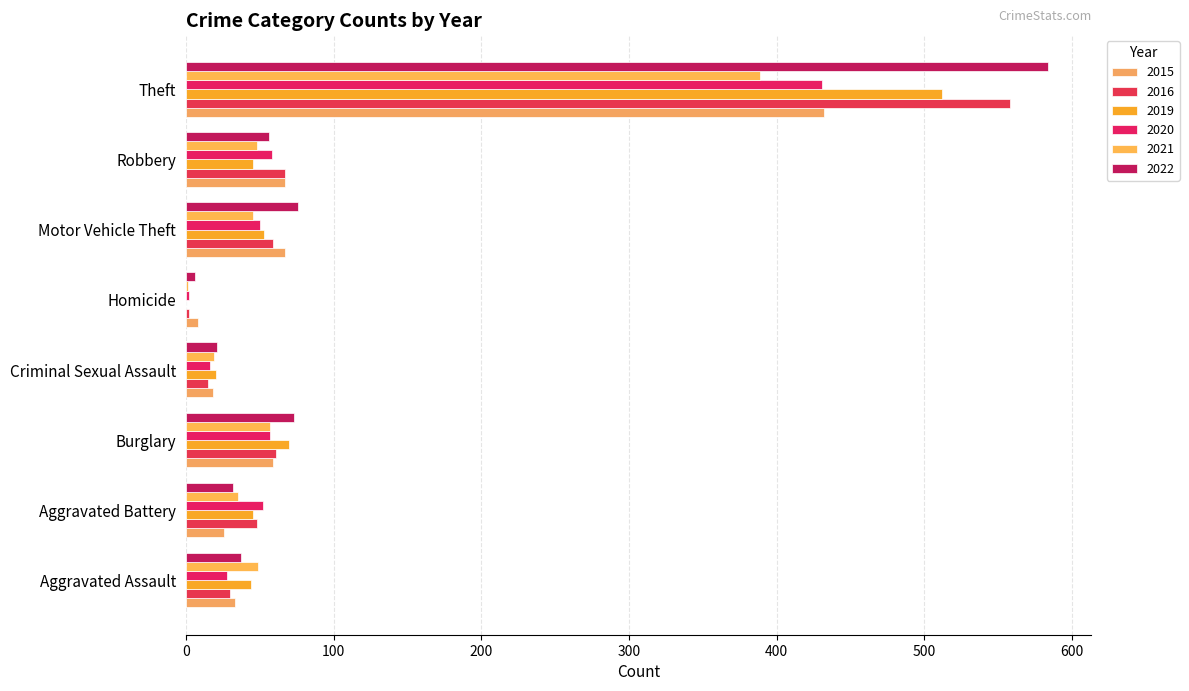

What is the label of the 8th bar from the left?

Theft